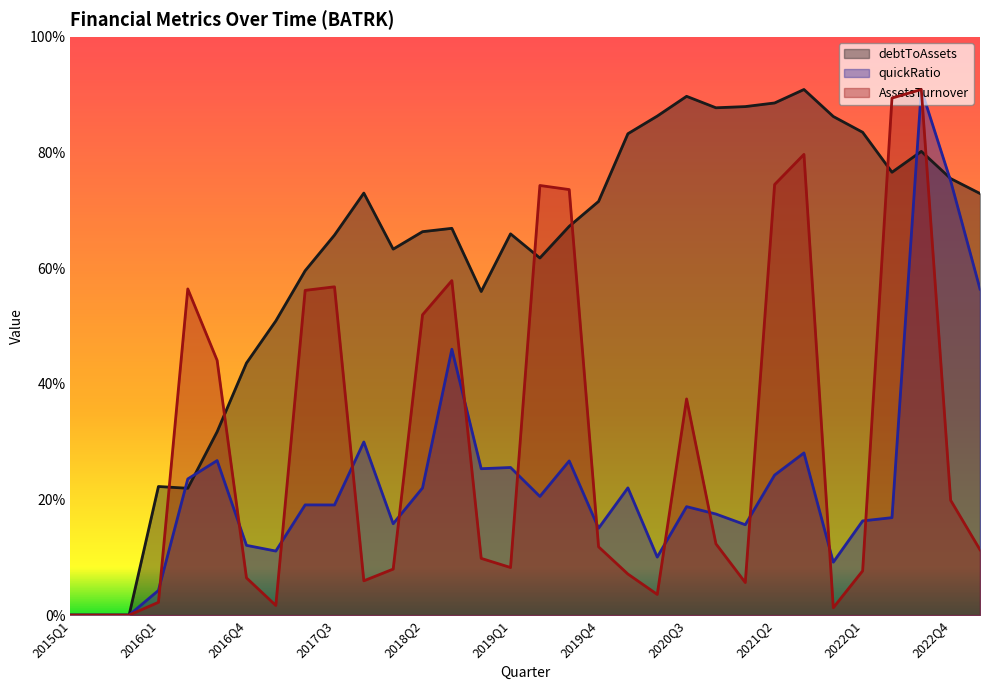

How many lines are shown in the chart?

3